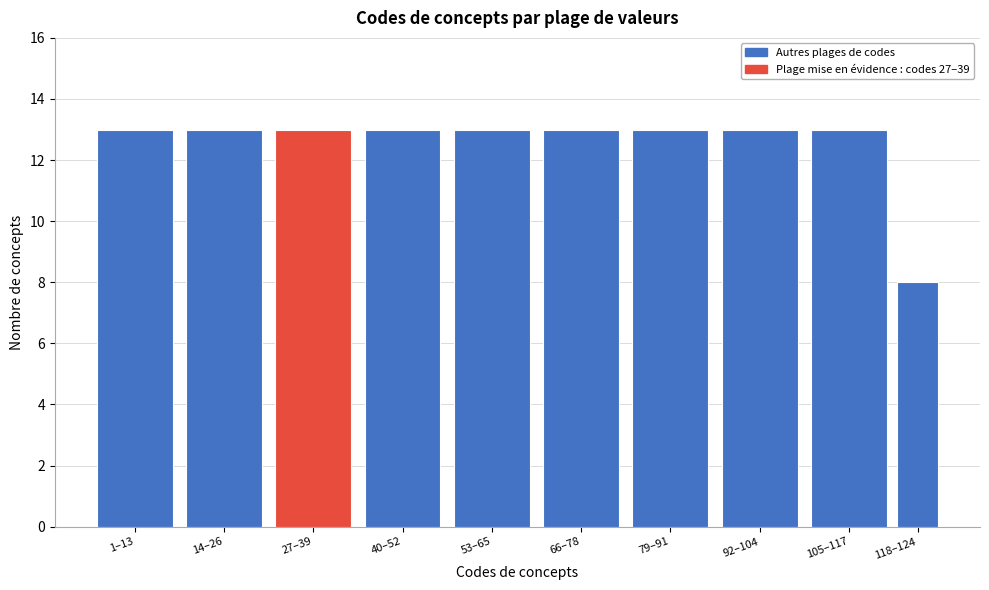

Reading left to right, what are all the values shown in this chart?

1–13=13	14–26=13	27–39=13	40–52=13	53–65=13	66–78=13	79–91=13	92–104=13	105–117=13	118–124=8